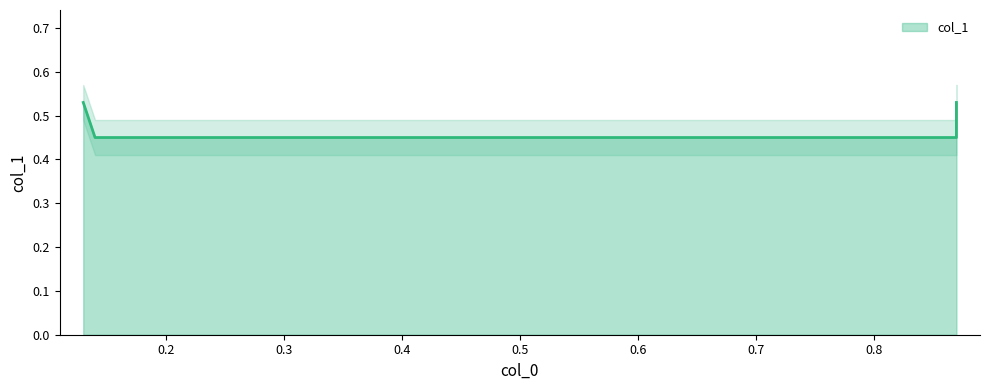

How many lines are shown in the chart?

1